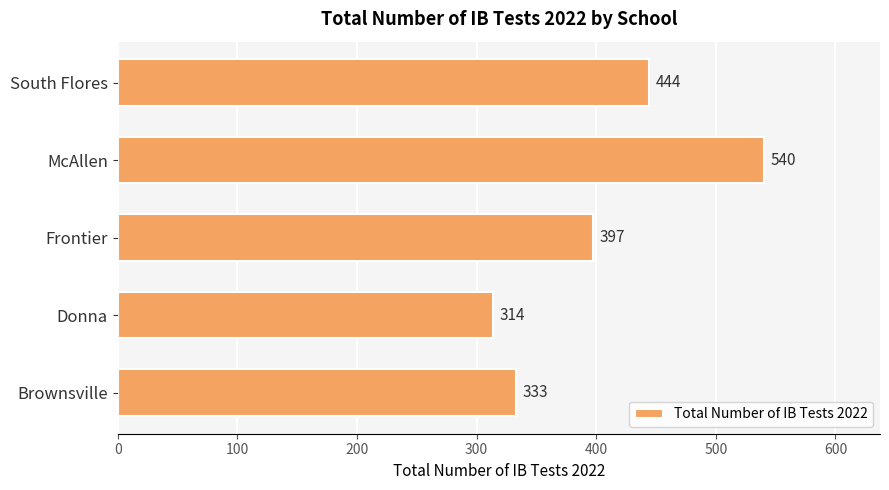

List the labels in order of value, largest first.

McAllen, South Flores, Frontier, Brownsville, Donna